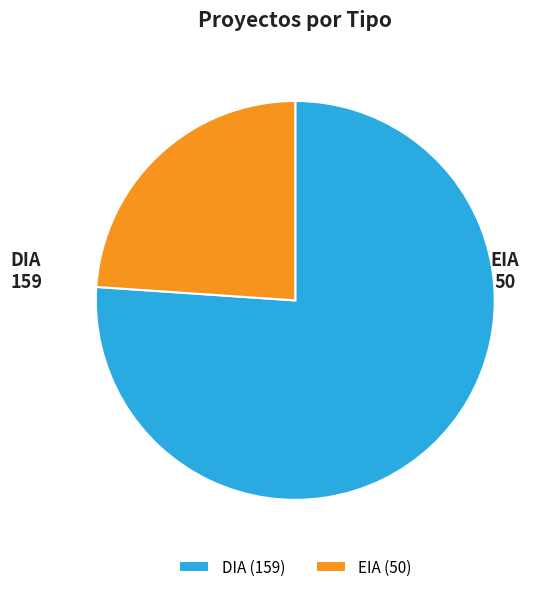

What is the ratio of the value at DIA to the value at EIA?

3.2